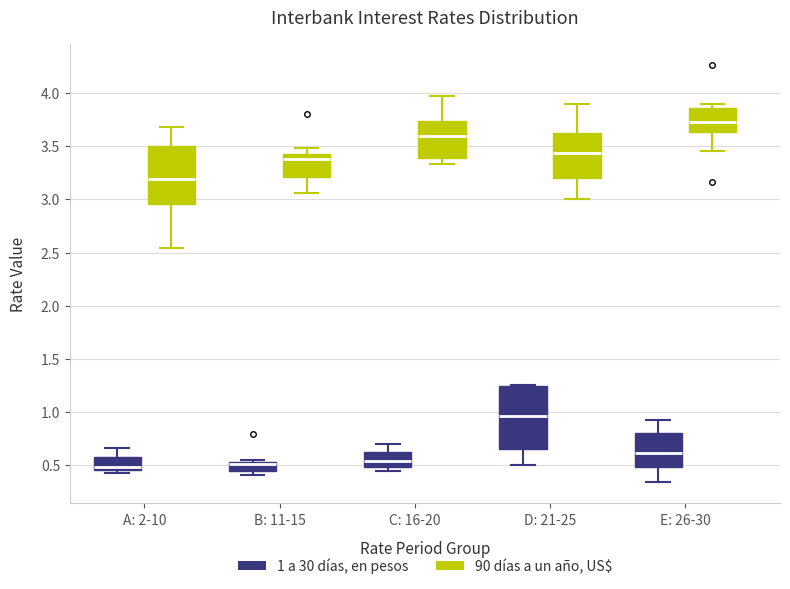

Which box's median line is the highest?

E: 26-30 (90 días a un año, US$)